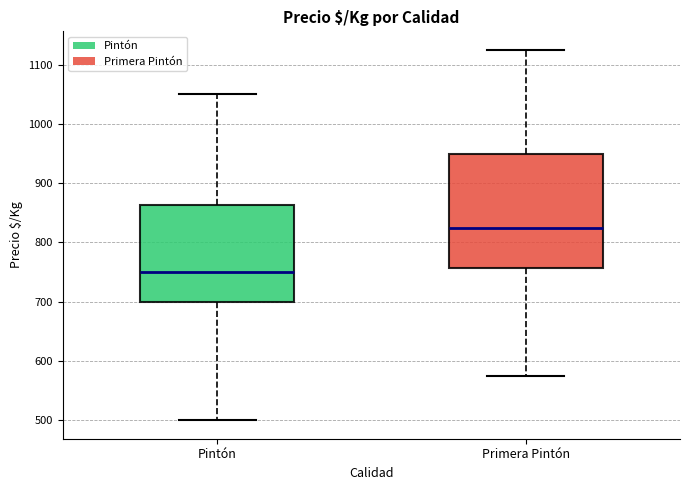

Which box is the tallest, from its lower edge to its upper edge?

Primera Pintón